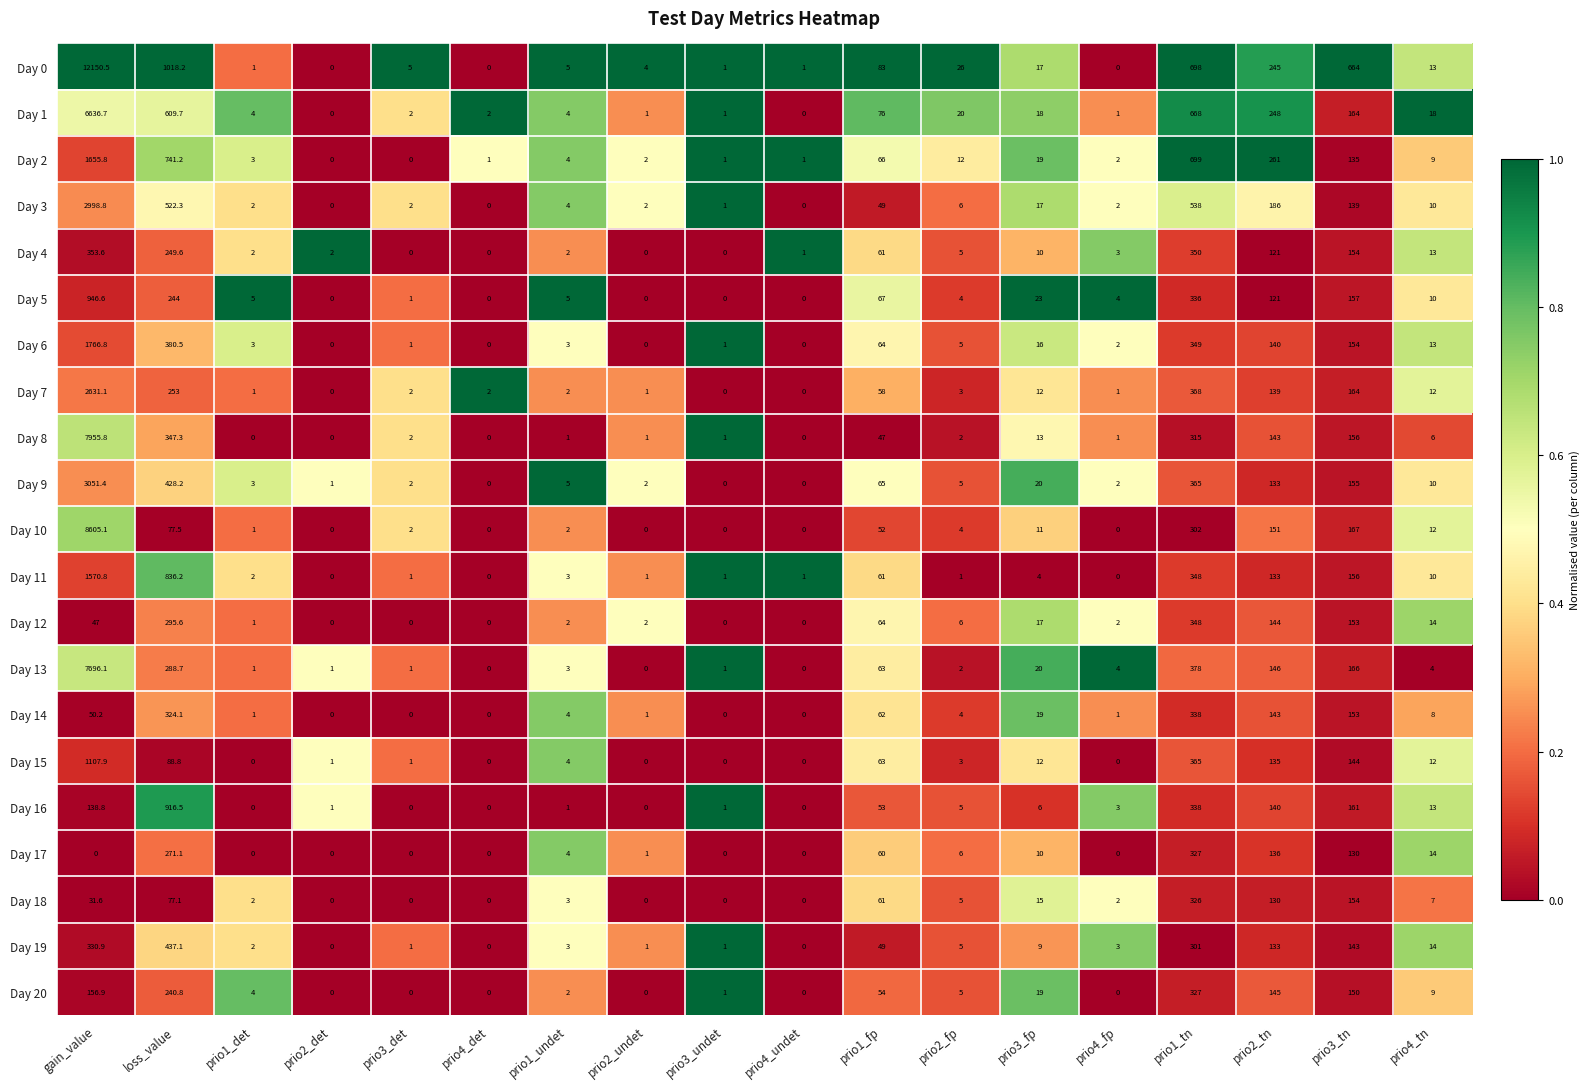

Is it true that Day 16 equals -300.9 at prio3_det?

False